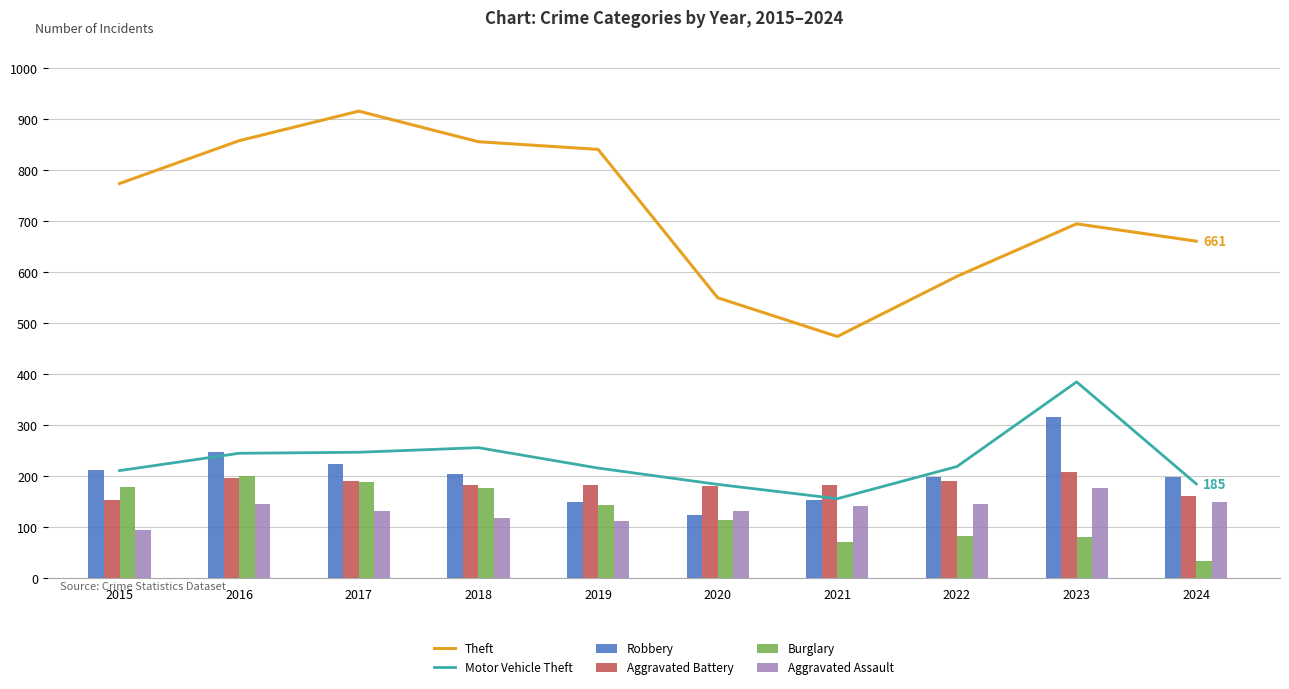

The Robbery series shows 198 at 2022. True or false?

True